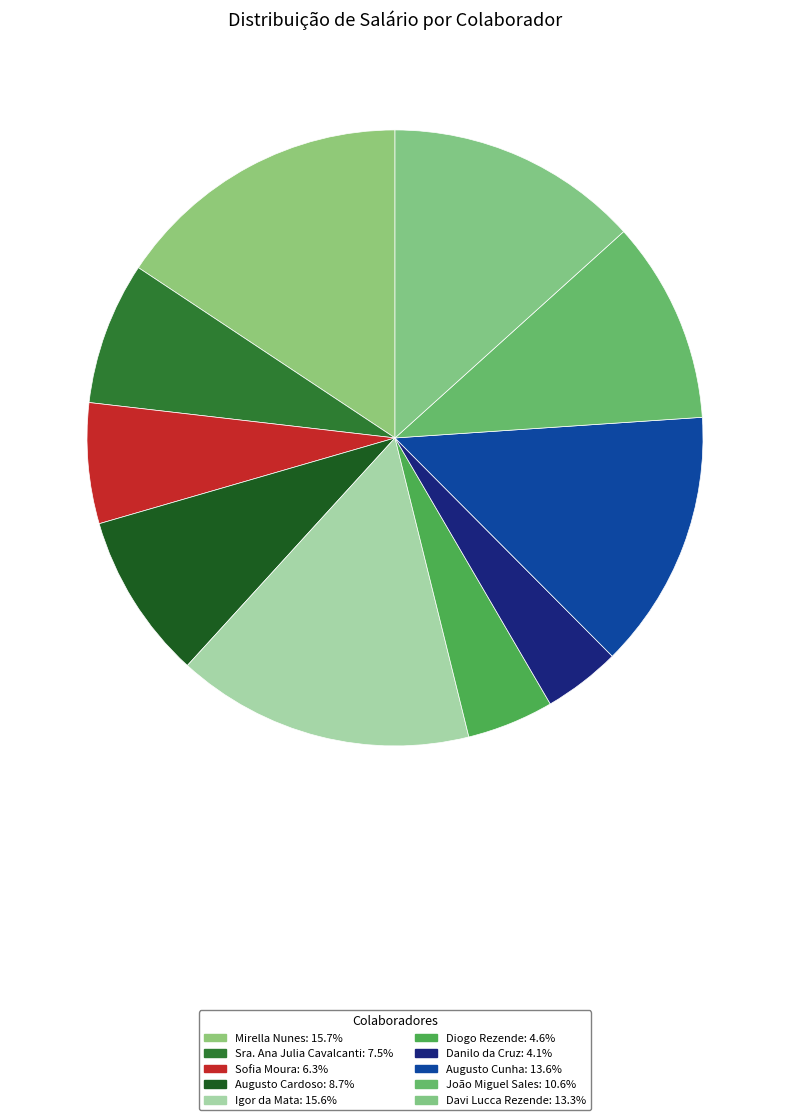

Count the number of slices in the pie.

10